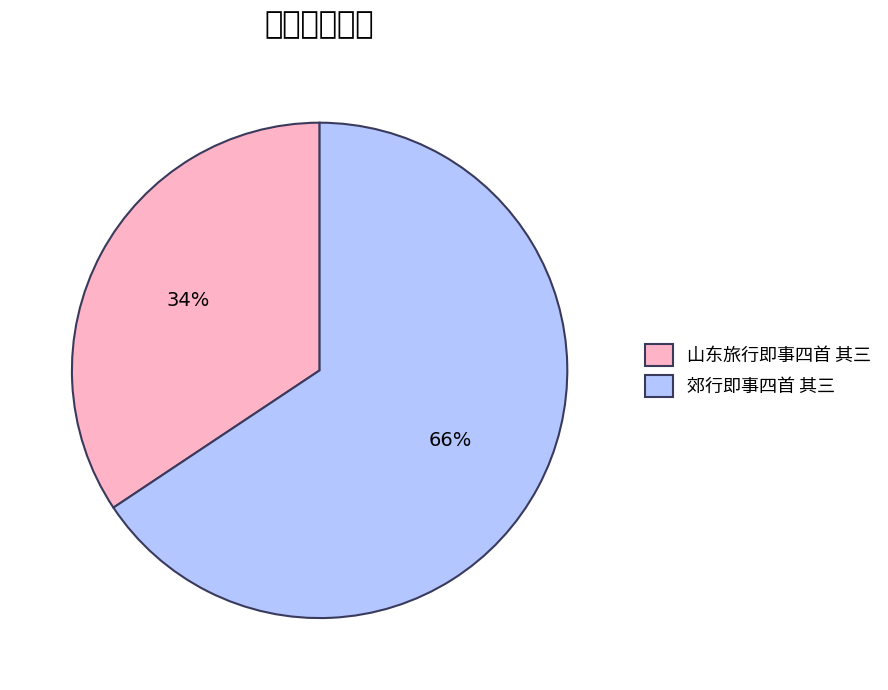

To the nearest percent, what is the average slice percentage?

50%